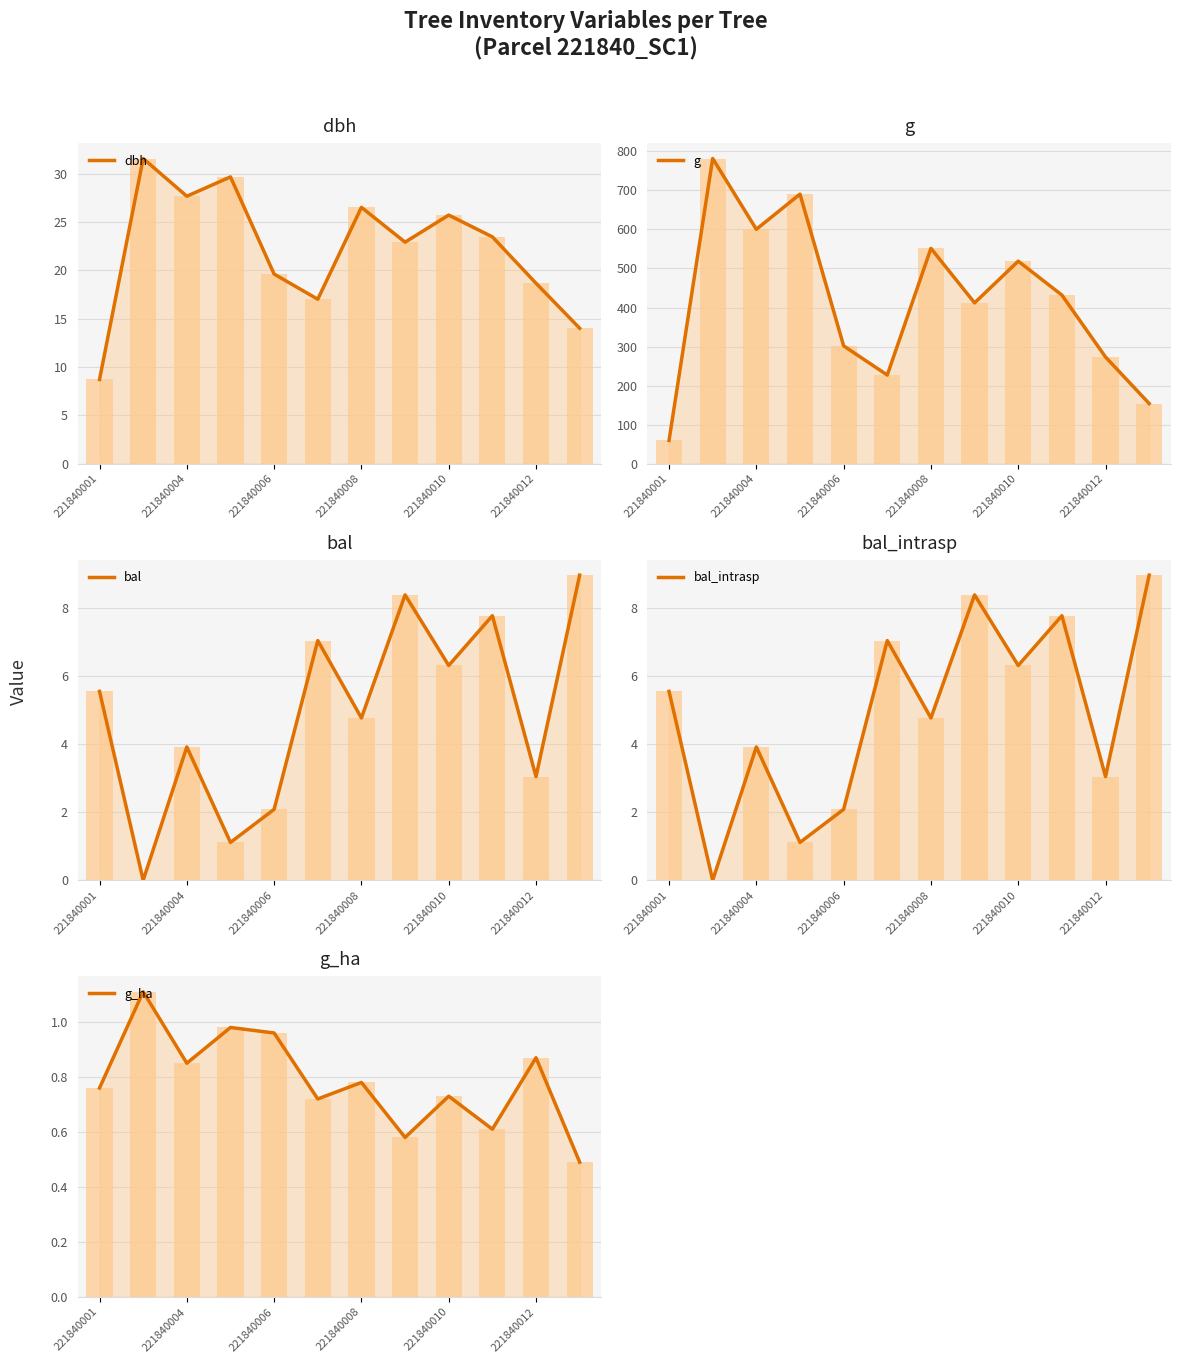

Are the bars grouped side by side (vs. stacked)?

Yes